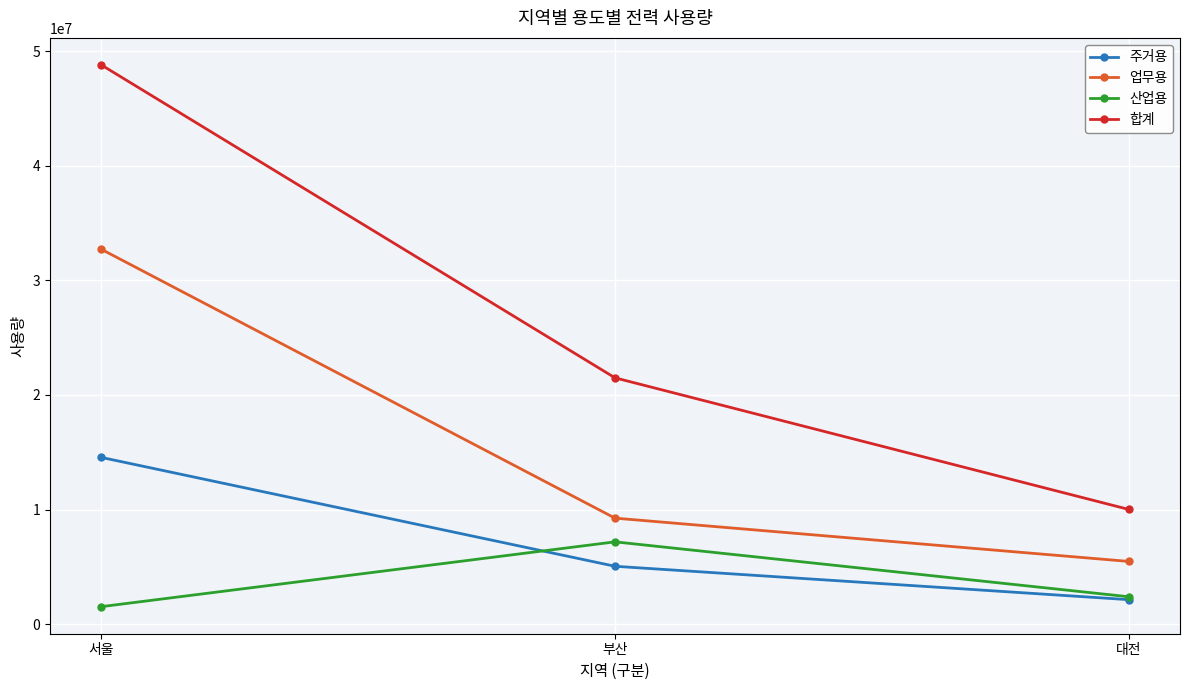

What is the average value of the 합계 series?

26766403.3